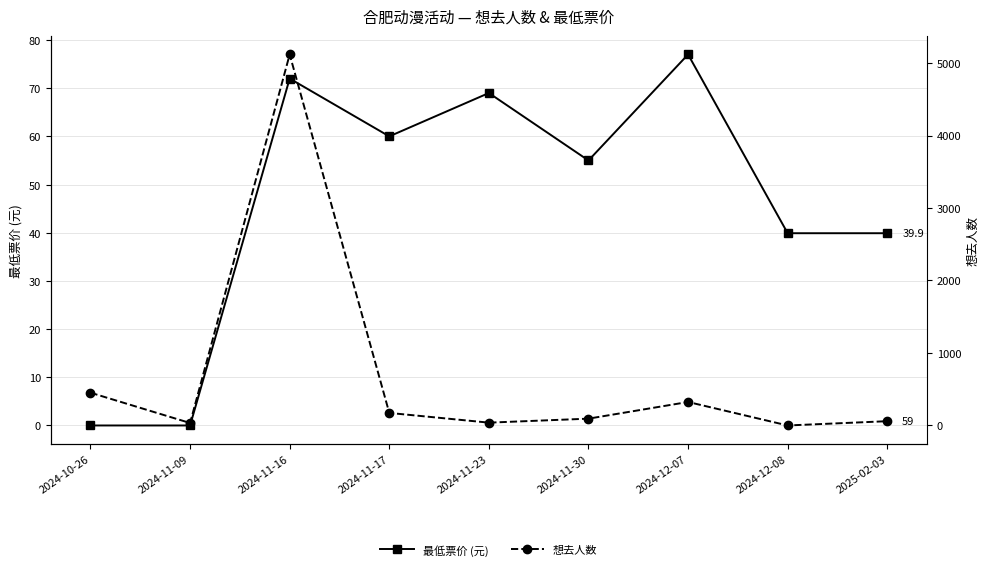

Reading left to right, list all the values displayed in this chart.

最低票价 (元): 0.0	0.0	72.0	60.0	69.0	55.0	77.0	39.9	39.9
想去人数: 452.0	34.0	5118.0	173.0	39.0	94.0	324.0	0.0	59.0